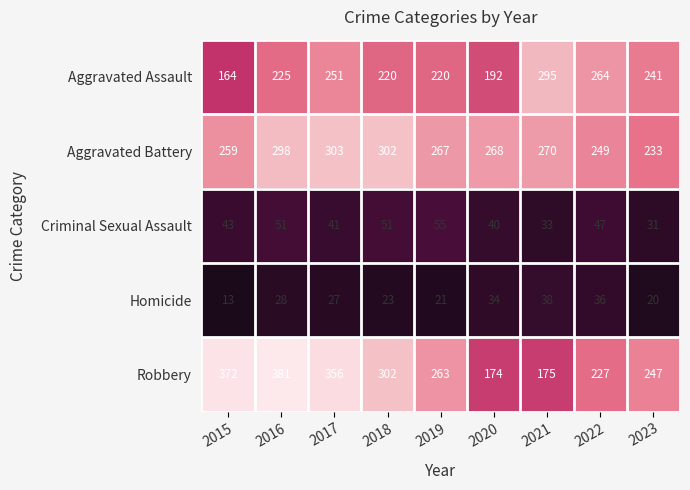

Which series has the largest range (max minus min)?

Robbery